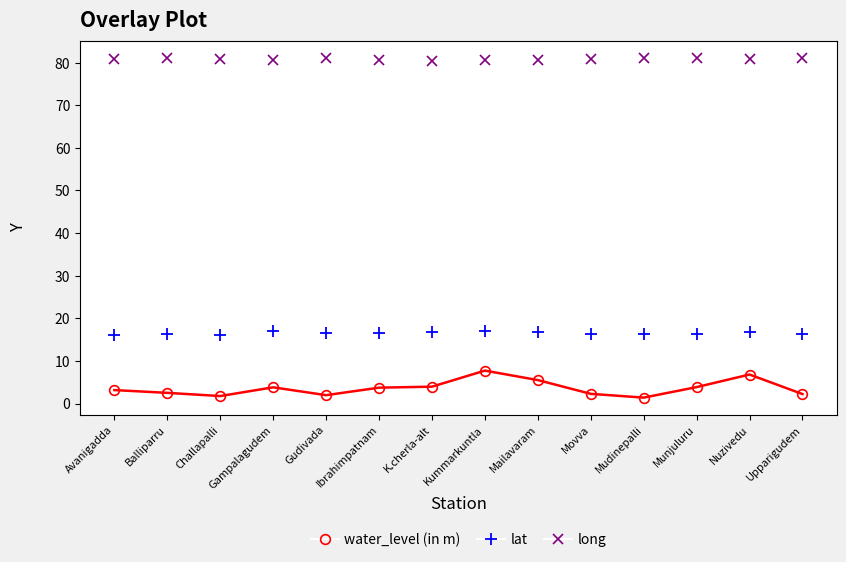

What is the minimum value for lat?

16.0